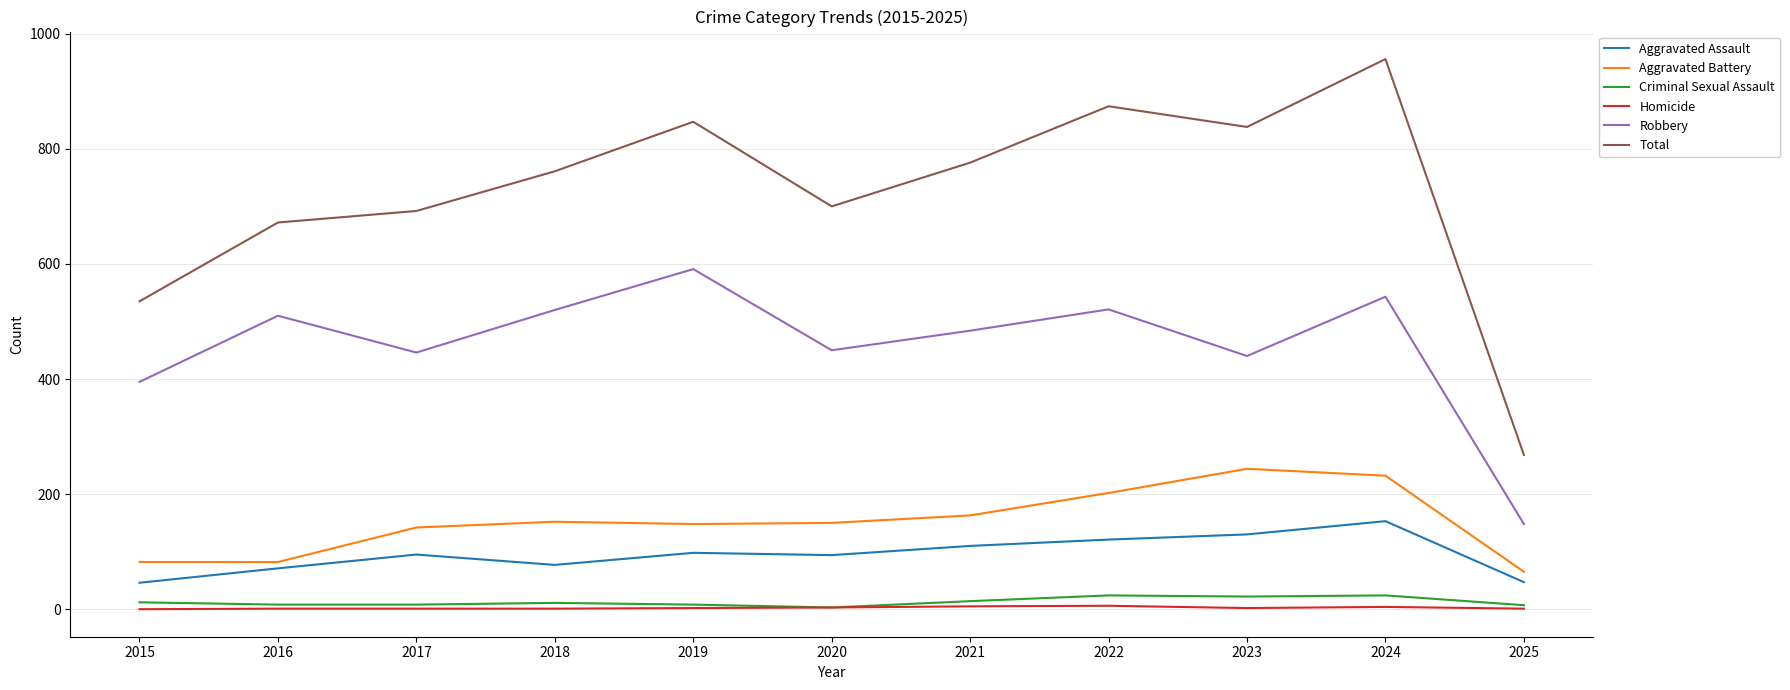

True or false: Total and Aggravated Assault cross at least once.

False